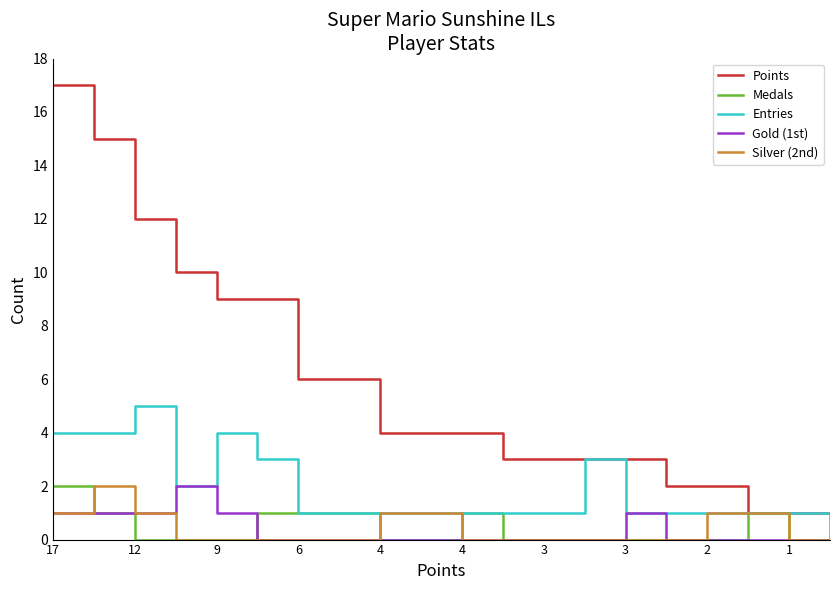

Which series has the largest total across all categories?

Points